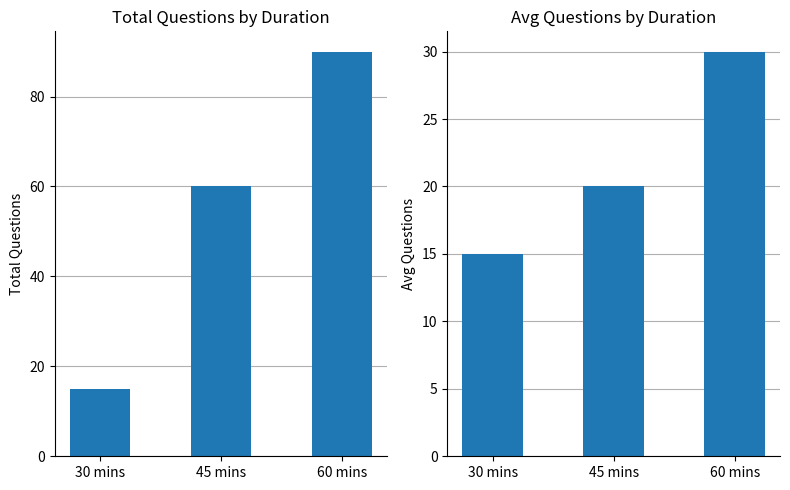

List the labels in order of value, smallest first.

30 mins, 45 mins, 60 mins